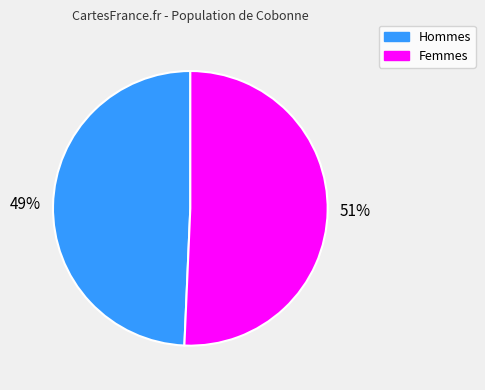

Is there a majority slice in this chart?

Yes